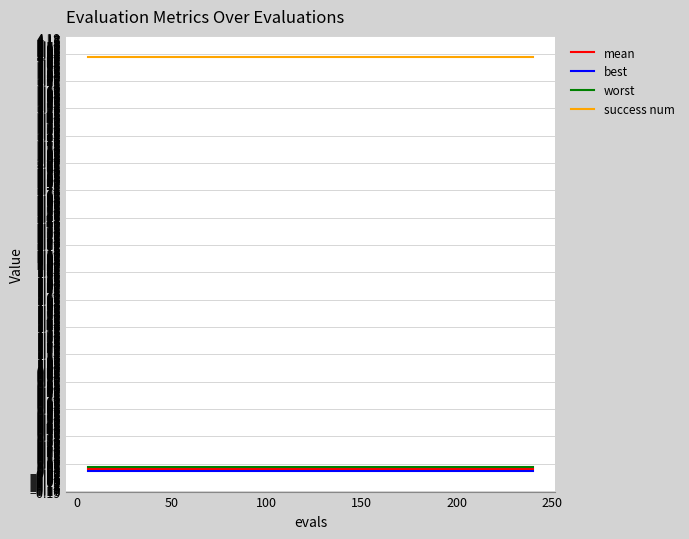

Which series has the largest total across all categories?

success num